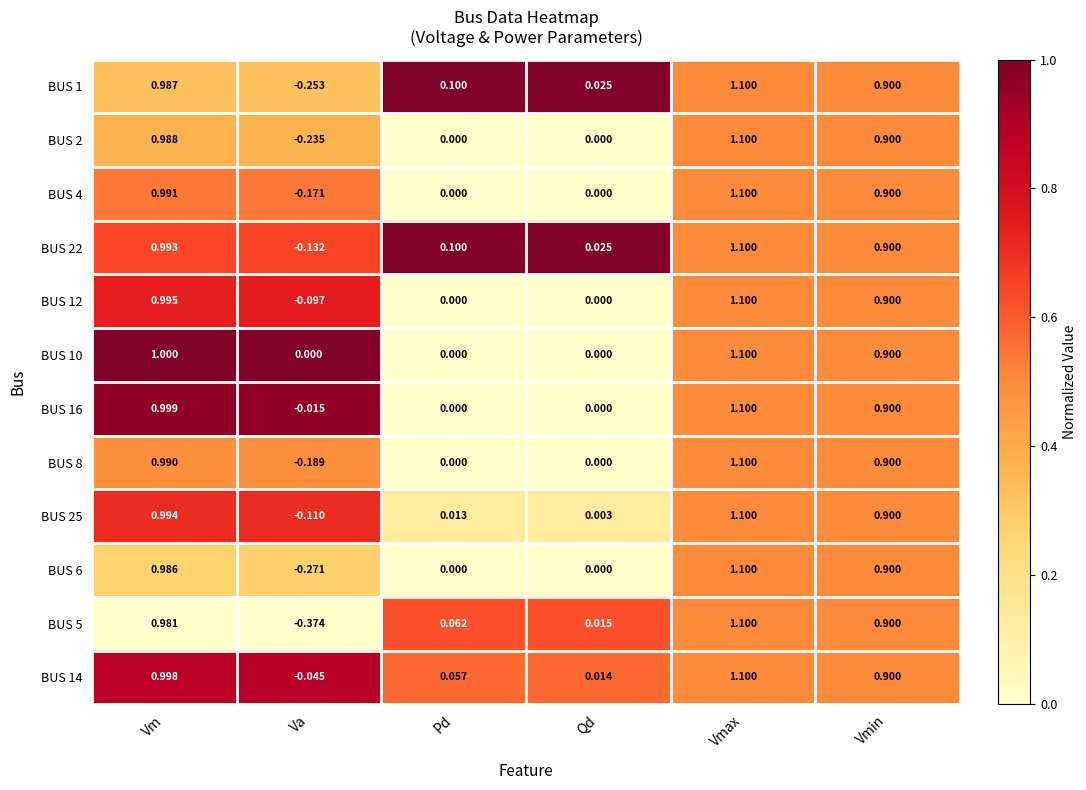

Which category has the highest value in the BUS 2 series?

Vmax